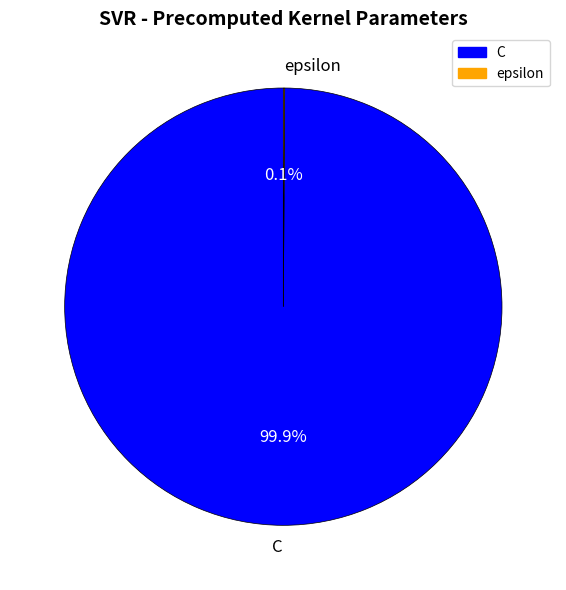

Which slice is the largest?

C